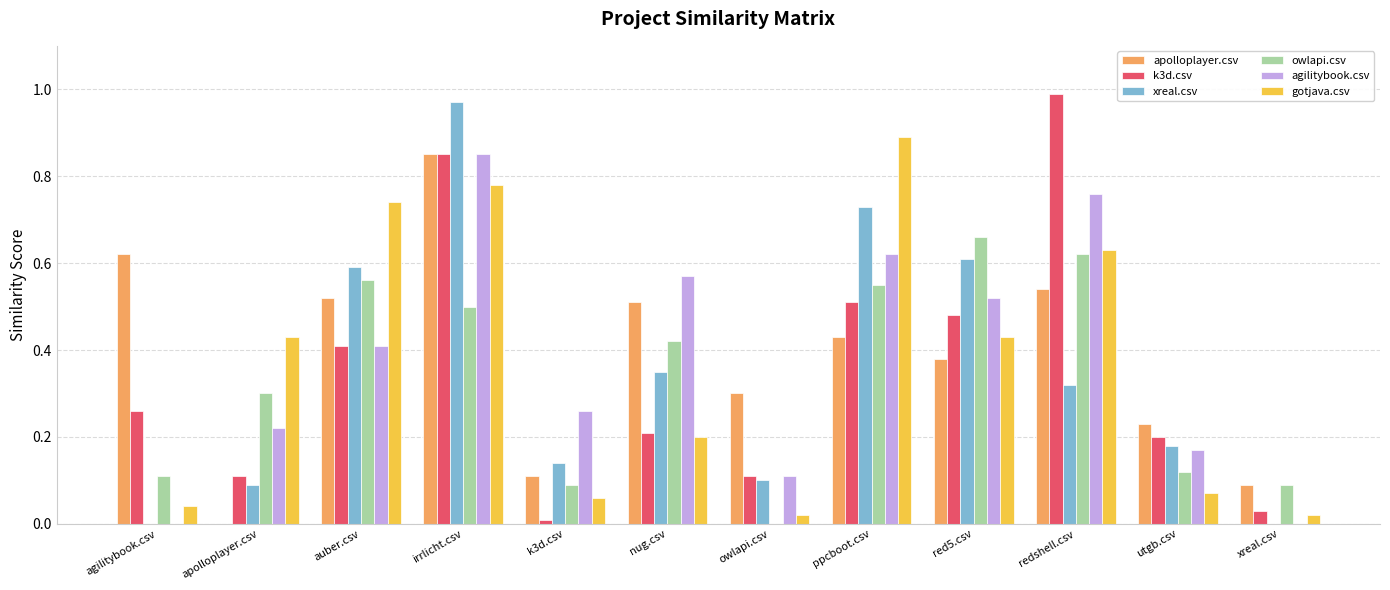

Between nug.csv and redshell.csv, which series saw the biggest shift?

k3d.csv